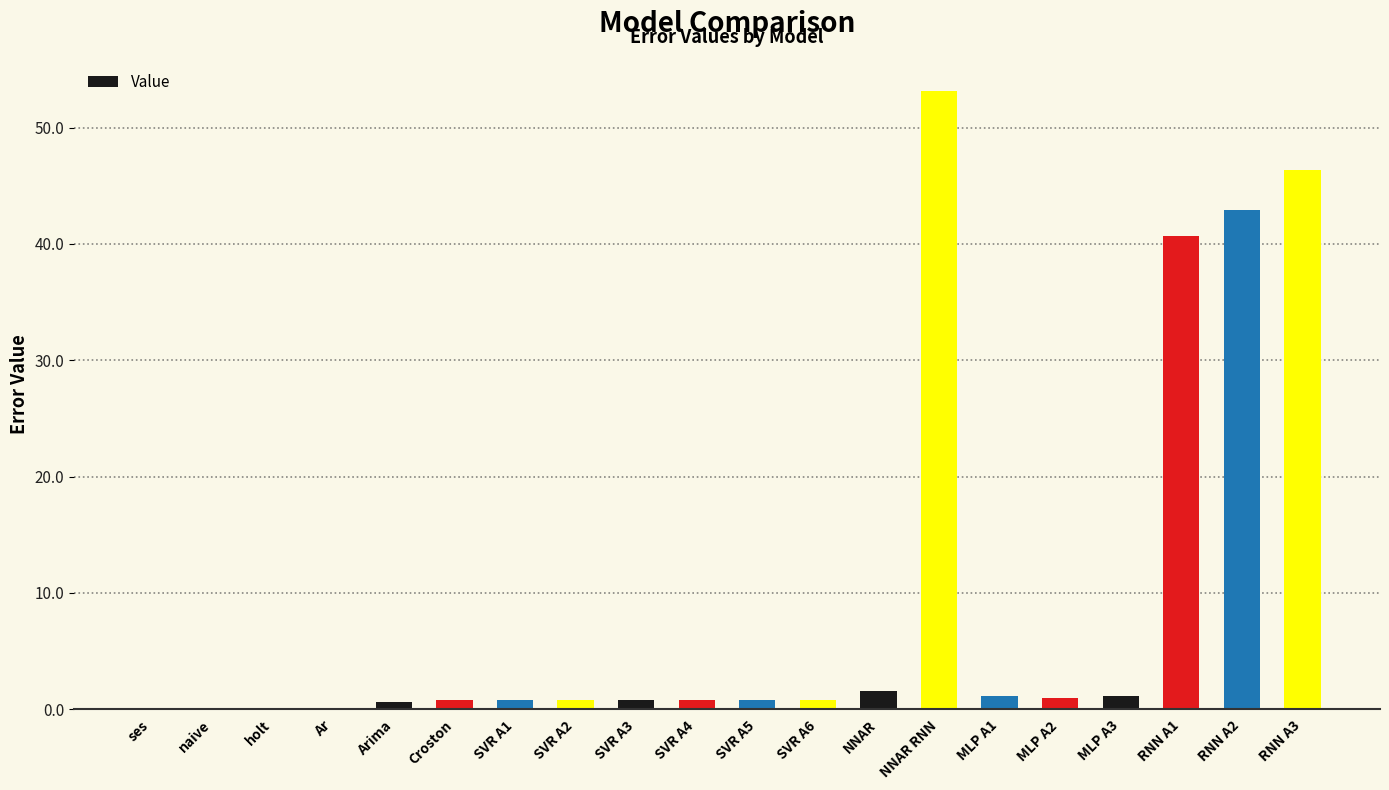

True or false: the data shows 0.8 at SVR A5.

True